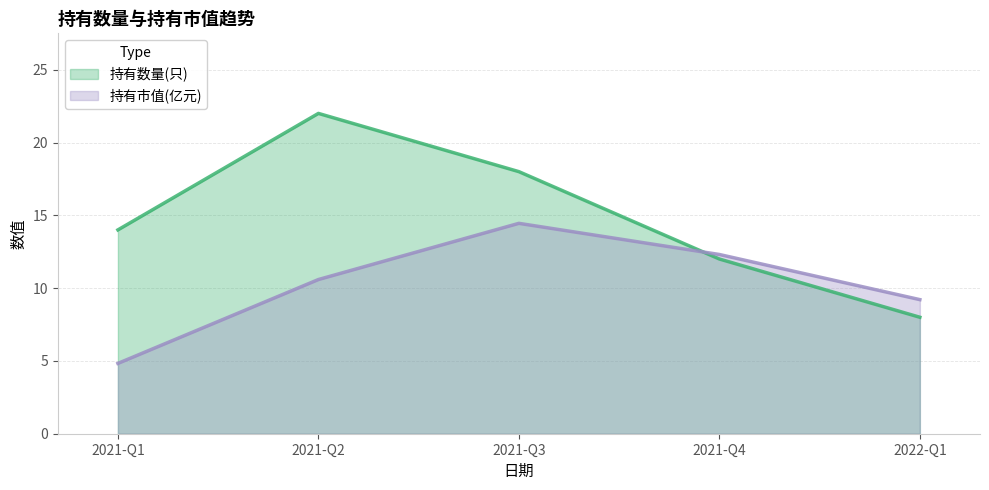

The 持有数量(只) series shows 14.0 at 2021-Q1. True or false?

True